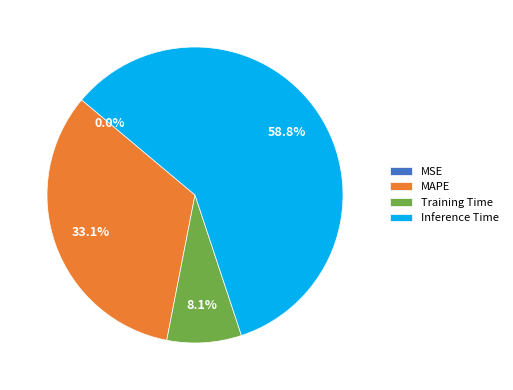

Which category has the biggest portion of the pie?

Inference Time